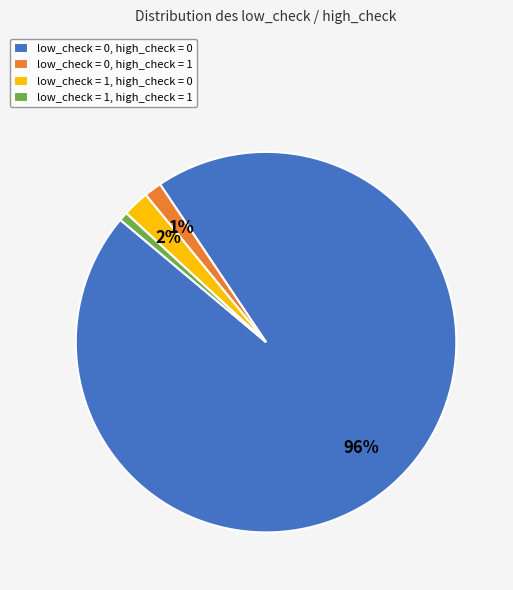

Combined, do low_check = 0, high_check = 1 and low_check = 1, high_check = 1 account for over 50%?

No